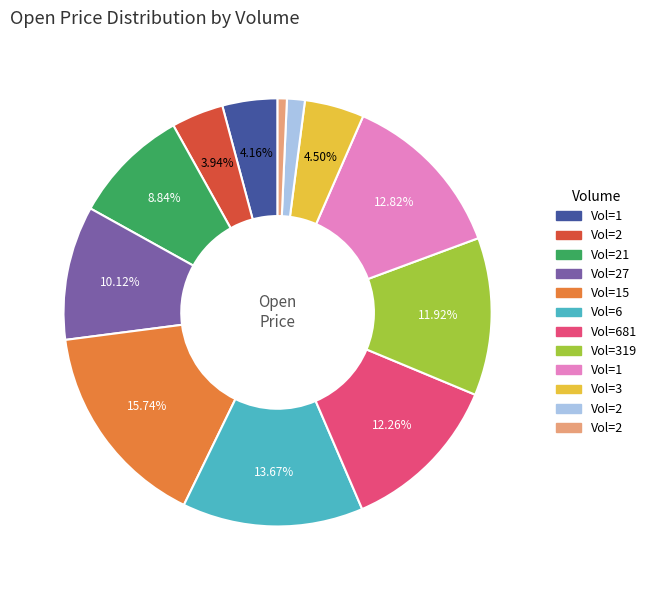

Is there any slice that represents more than half of the pie?

No